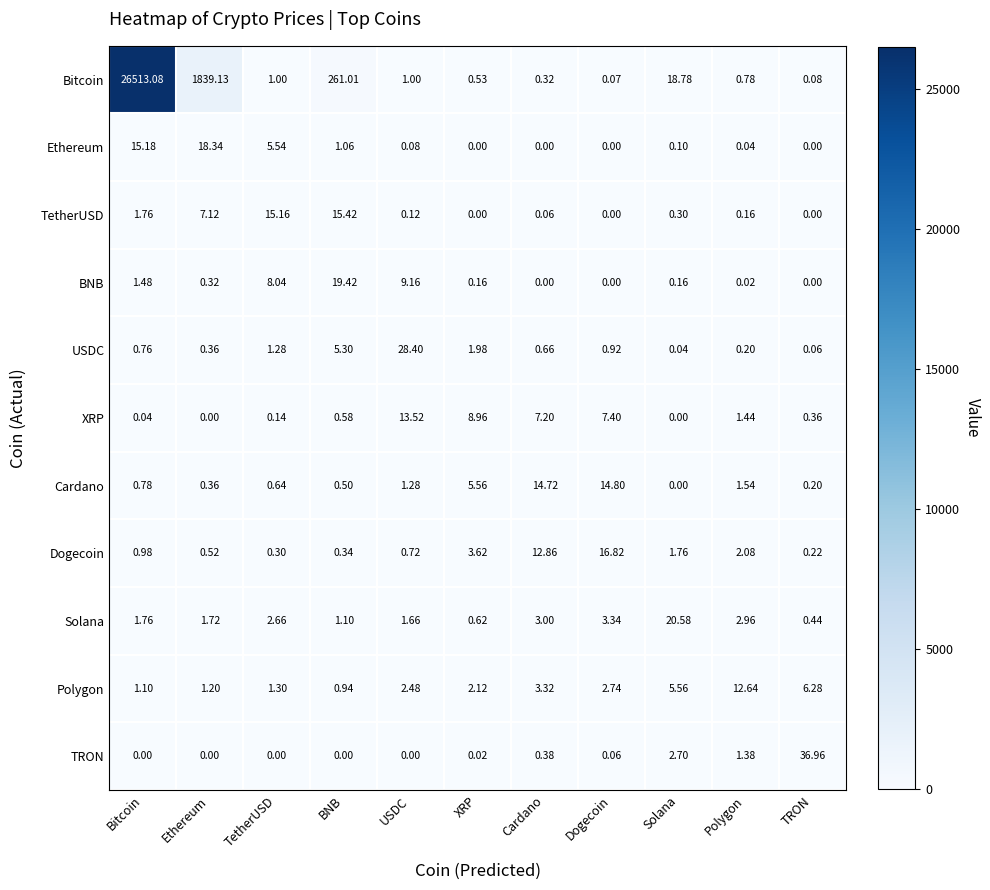

At which category is the sum across all series the highest?

Bitcoin